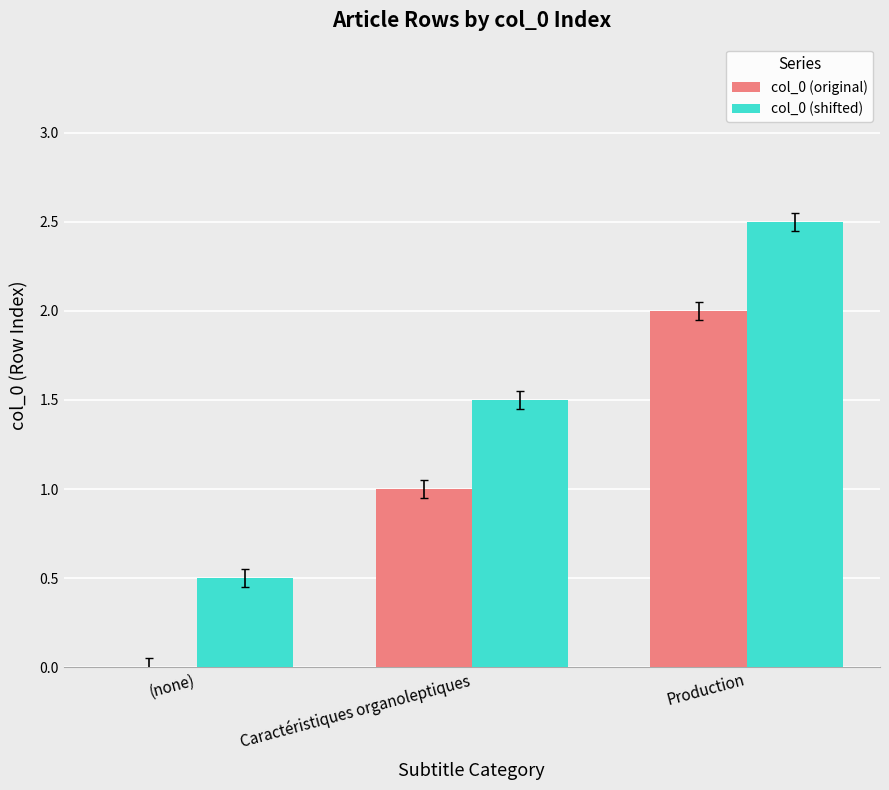

The value of col_0 (original) at Caractéristiques organoleptiques is 1.0. True or false?

True